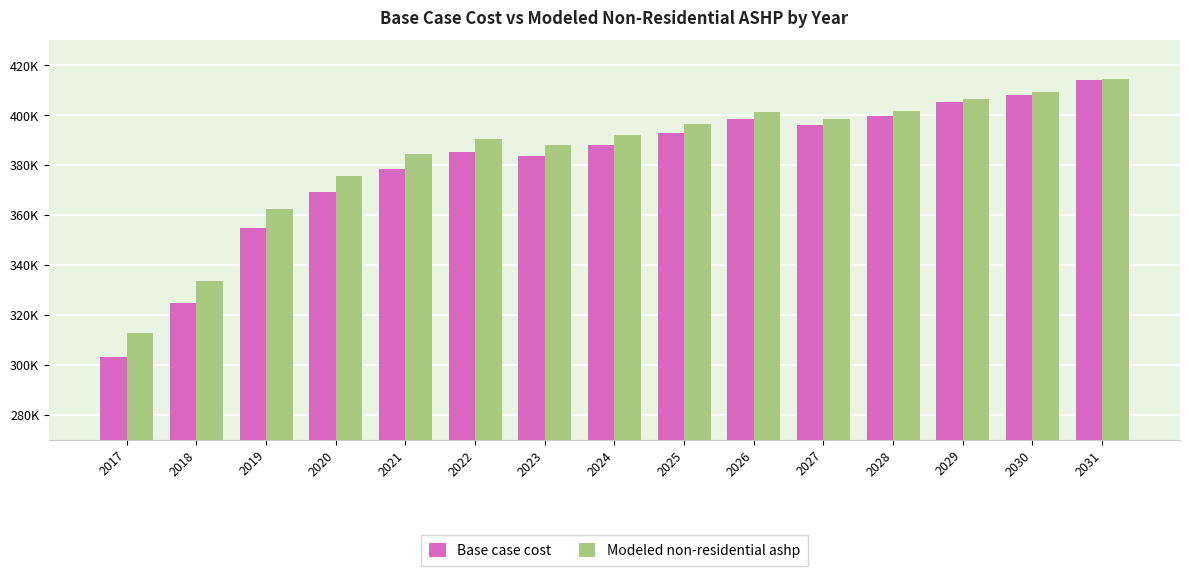

Which series has the widest spread of values?

Base case cost